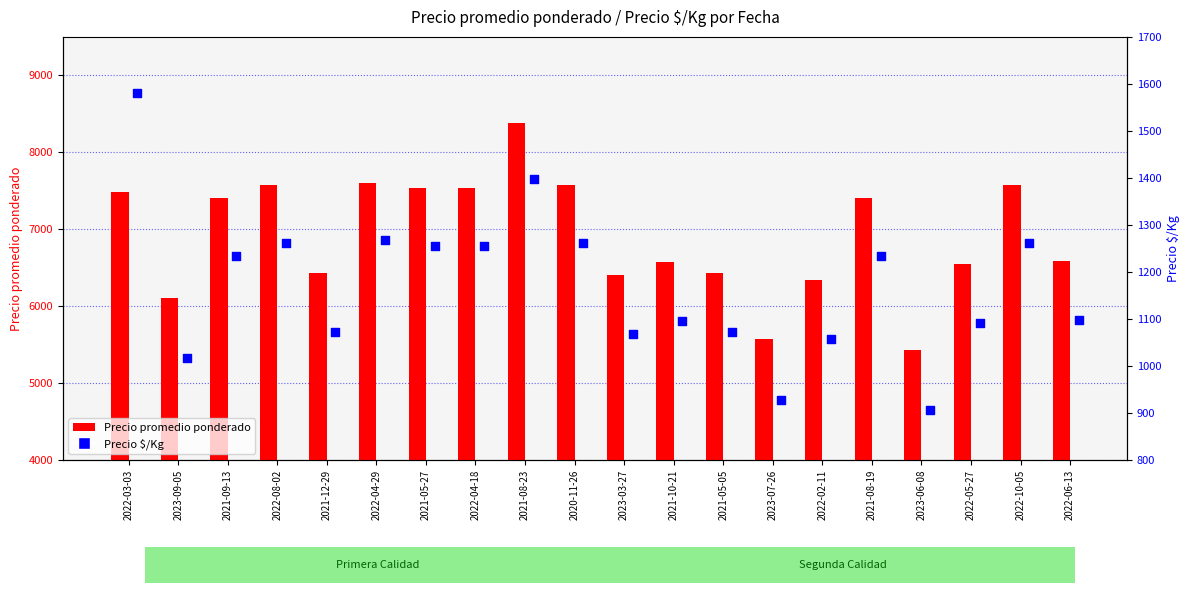

At how many categories does at least one series exceed 5284?

20